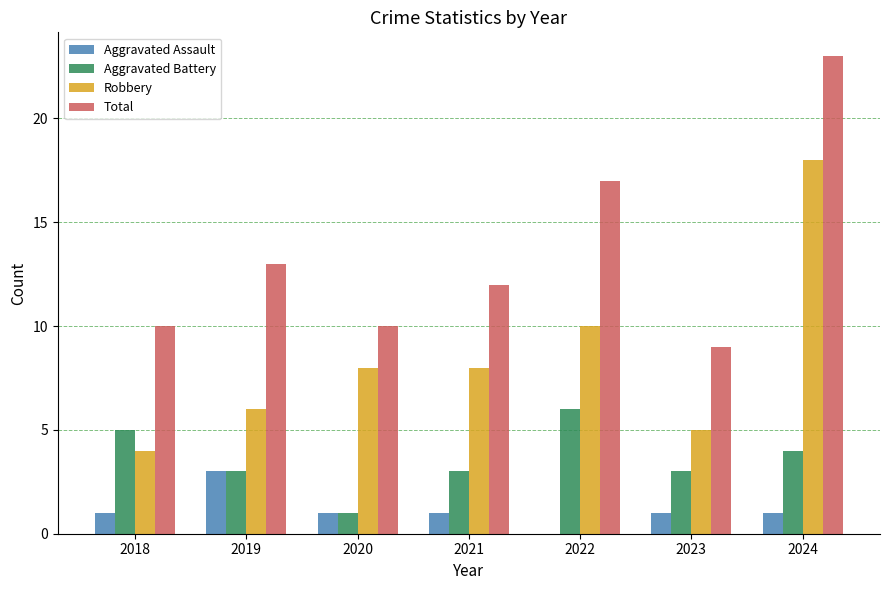

What are all the series names shown in the legend?

Aggravated Assault, Aggravated Battery, Robbery, Total